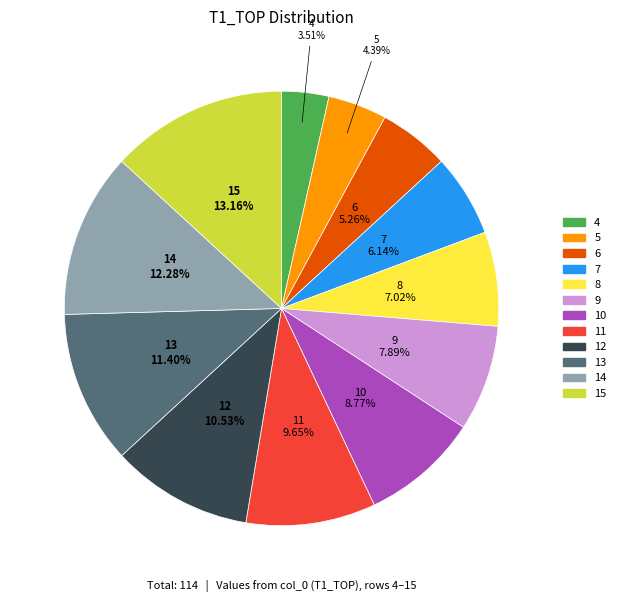

Which has a higher value, 8 or 11?

11